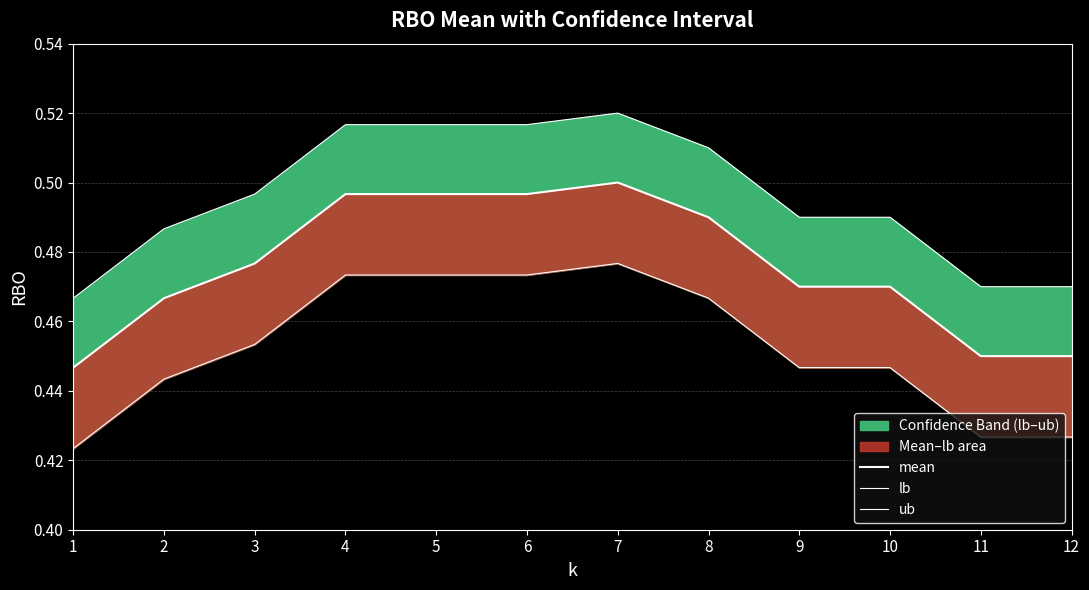

True or false: lb has more than 2 points higher than both neighbors.

False